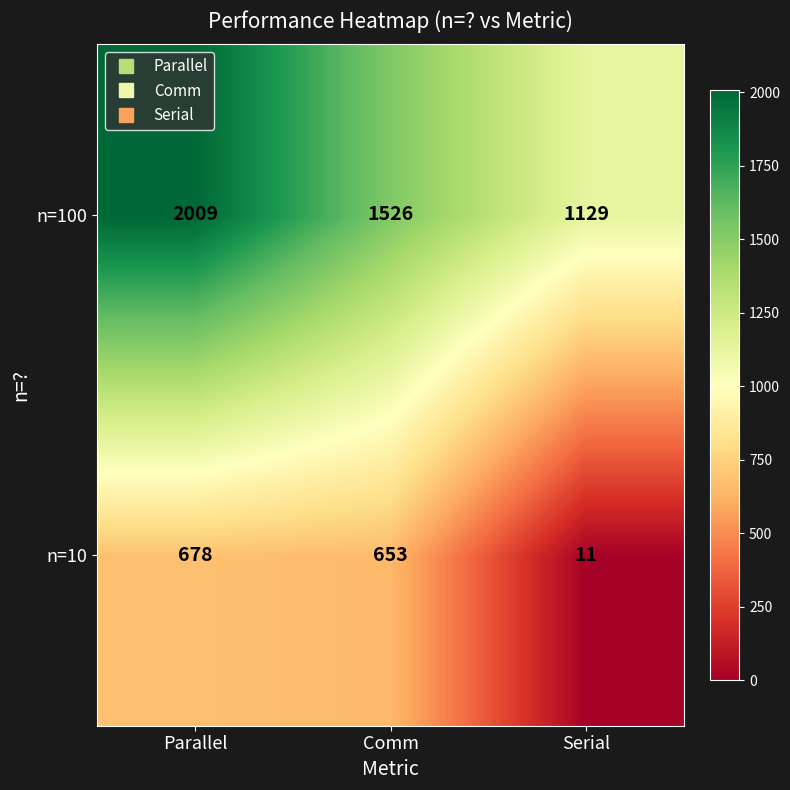

What is the minimum value shown in the chart?

11